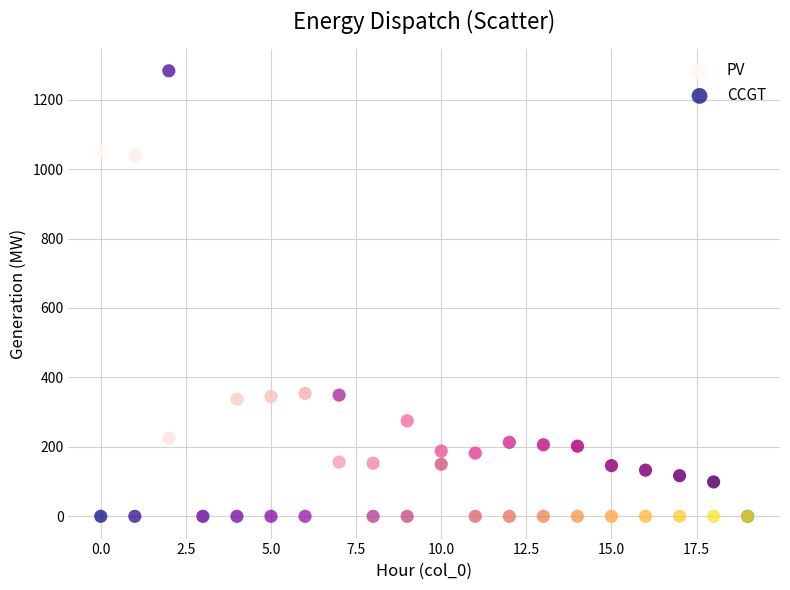

What are all the series names shown in the legend?

PV, CCGT